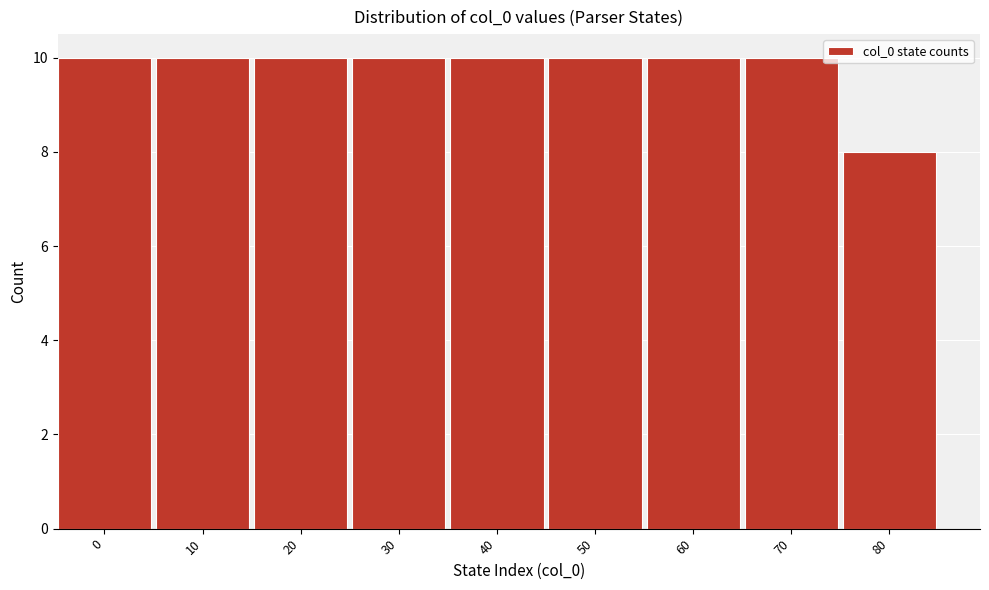

Reading left to right, what are all the values shown in this chart?

0=10	10=10	20=10	30=10	40=10	50=10	60=10	70=10	80=8